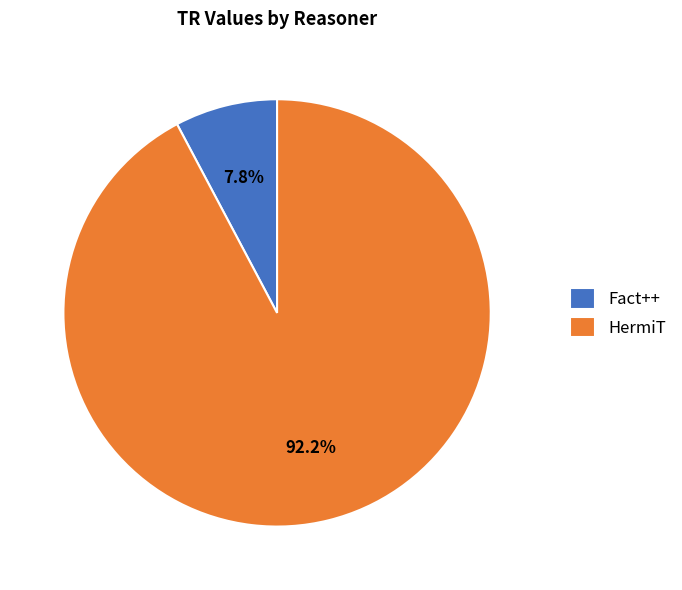

Rank the categories by value from highest to lowest.

HermiT, Fact++